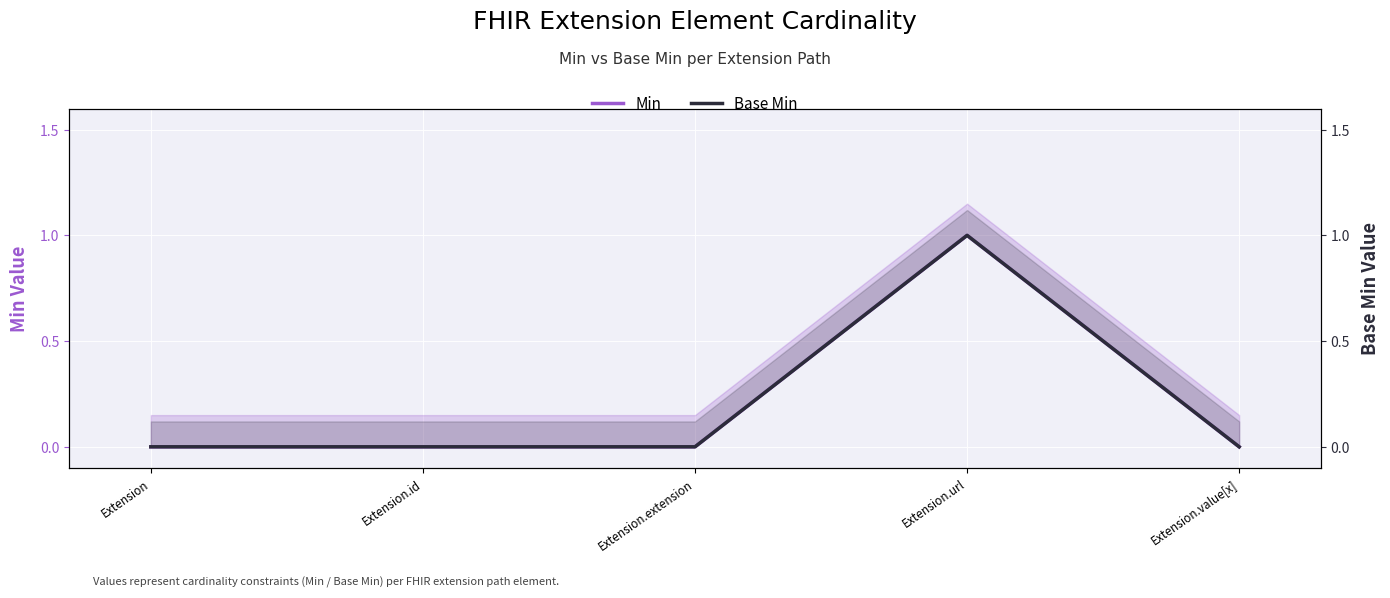

Where is Base Min nearest to the value 0?

Extension